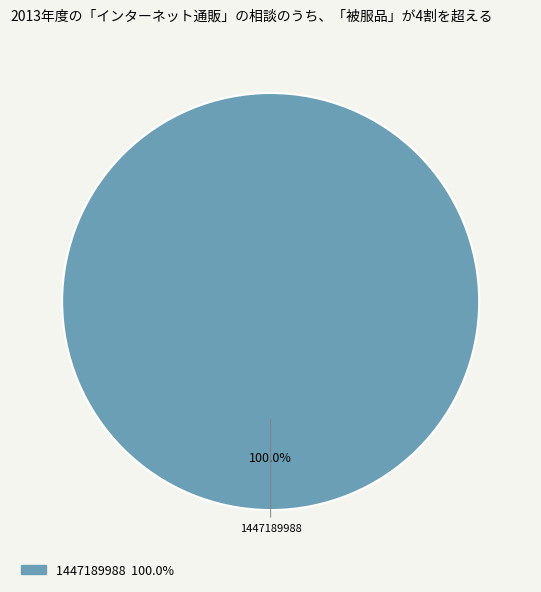

Is there any slice that represents more than half of the pie?

Yes